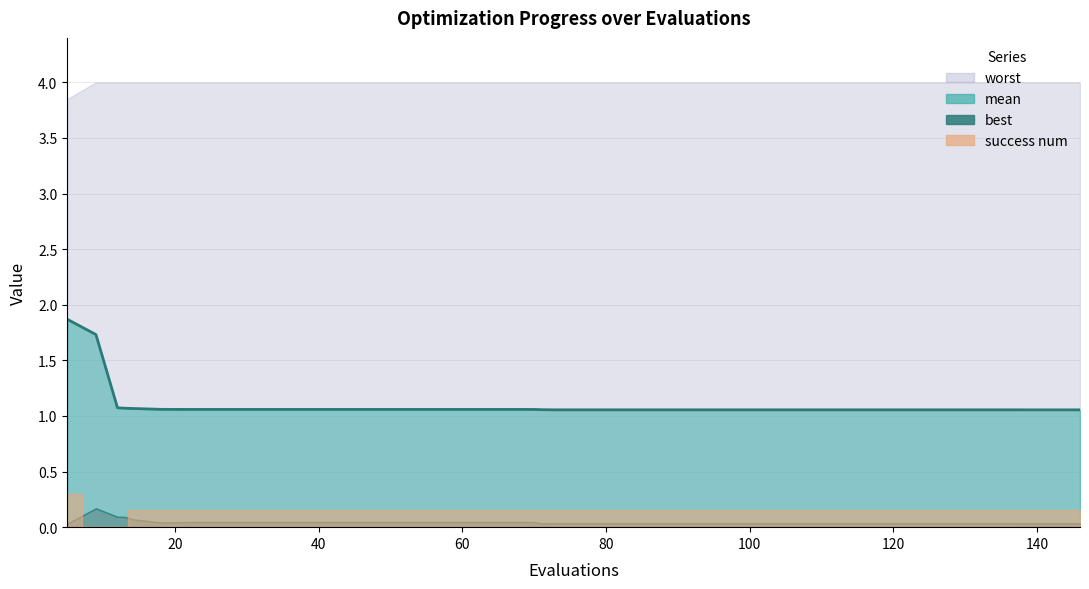

What is the sum of all values?

43.8